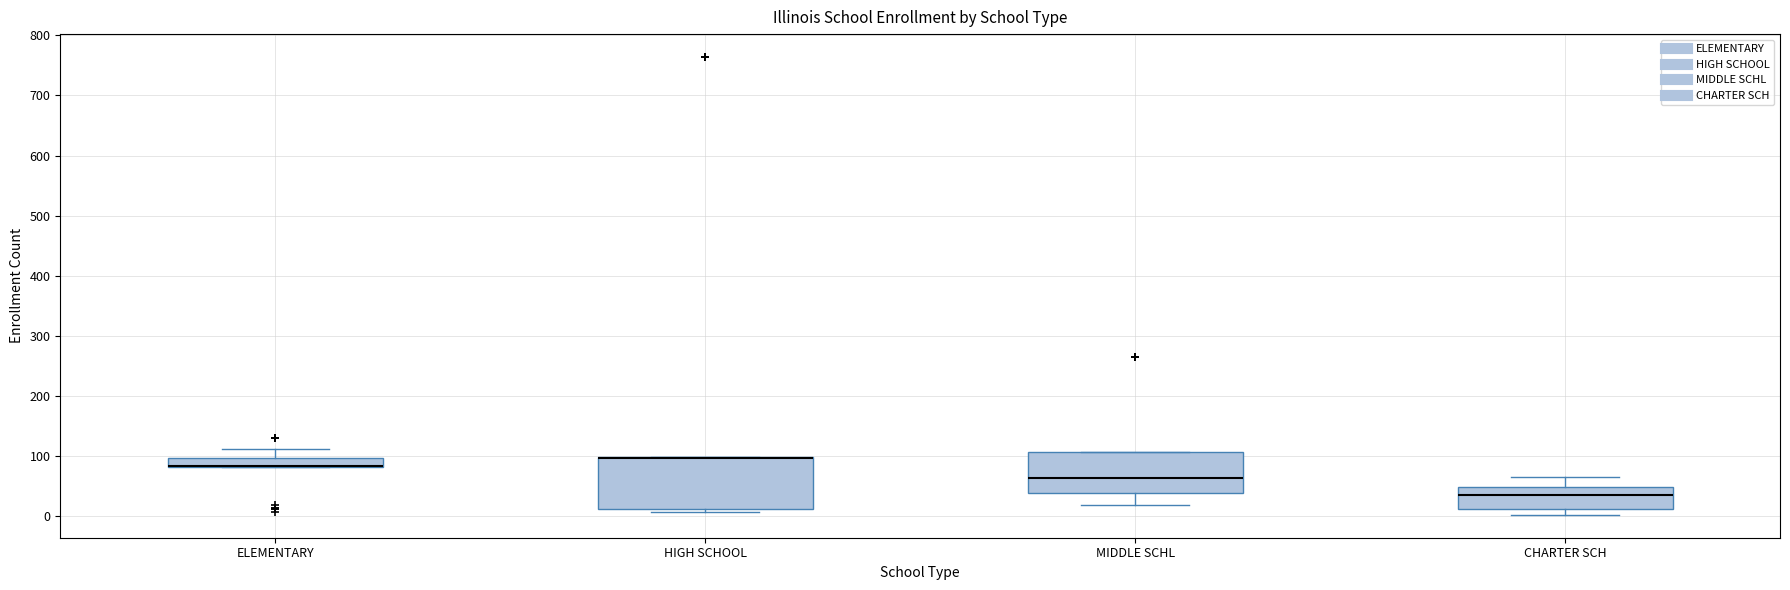

Comparing the boxes themselves (not the whiskers), which one is the tallest?

HIGH SCHOOL